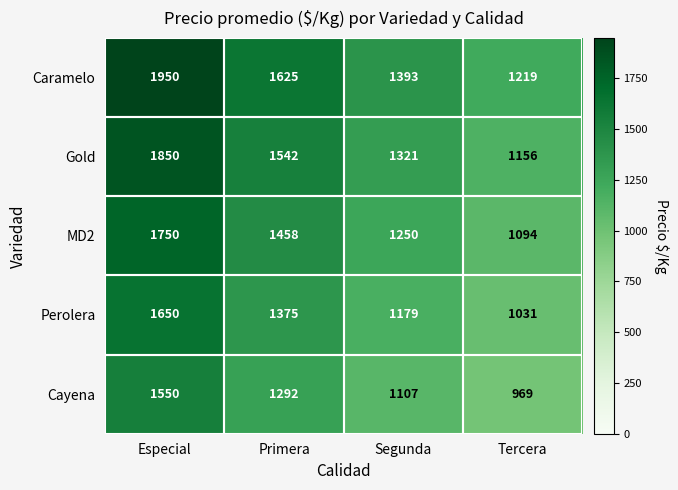

Which category has the lowest value across all series?

Tercera